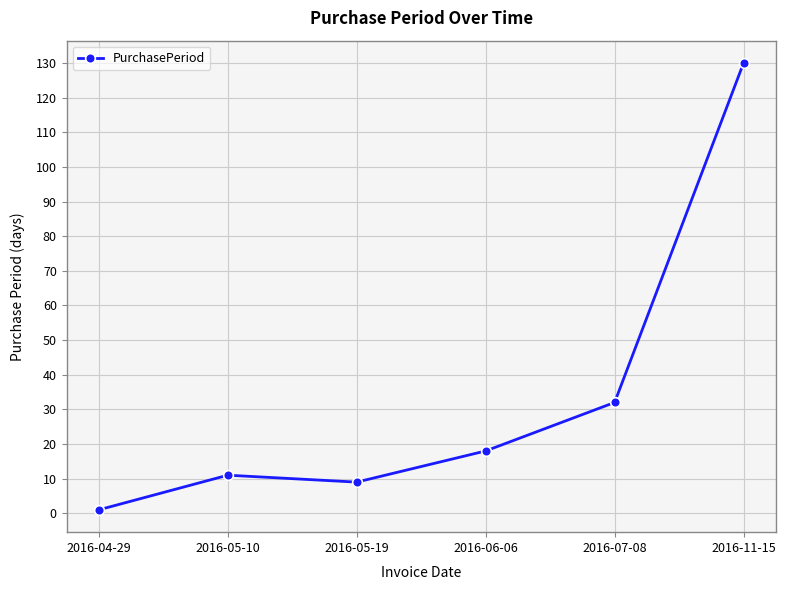

The chart shows a value of 20 at 2016-07-08. True or false?

False